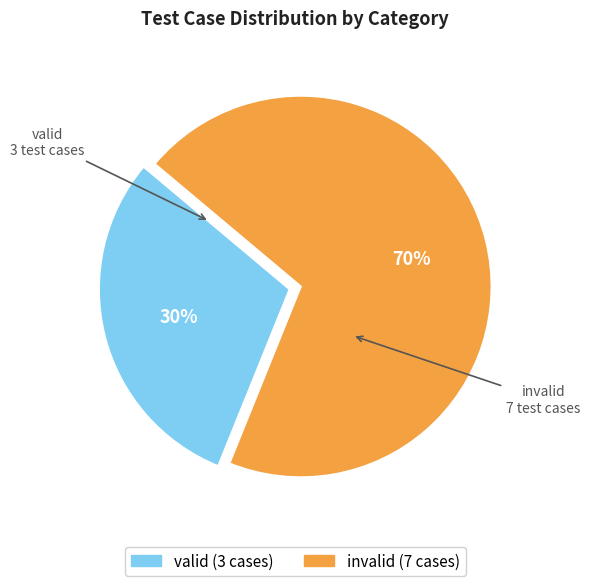

To the nearest percent, what is the average slice percentage?

50%